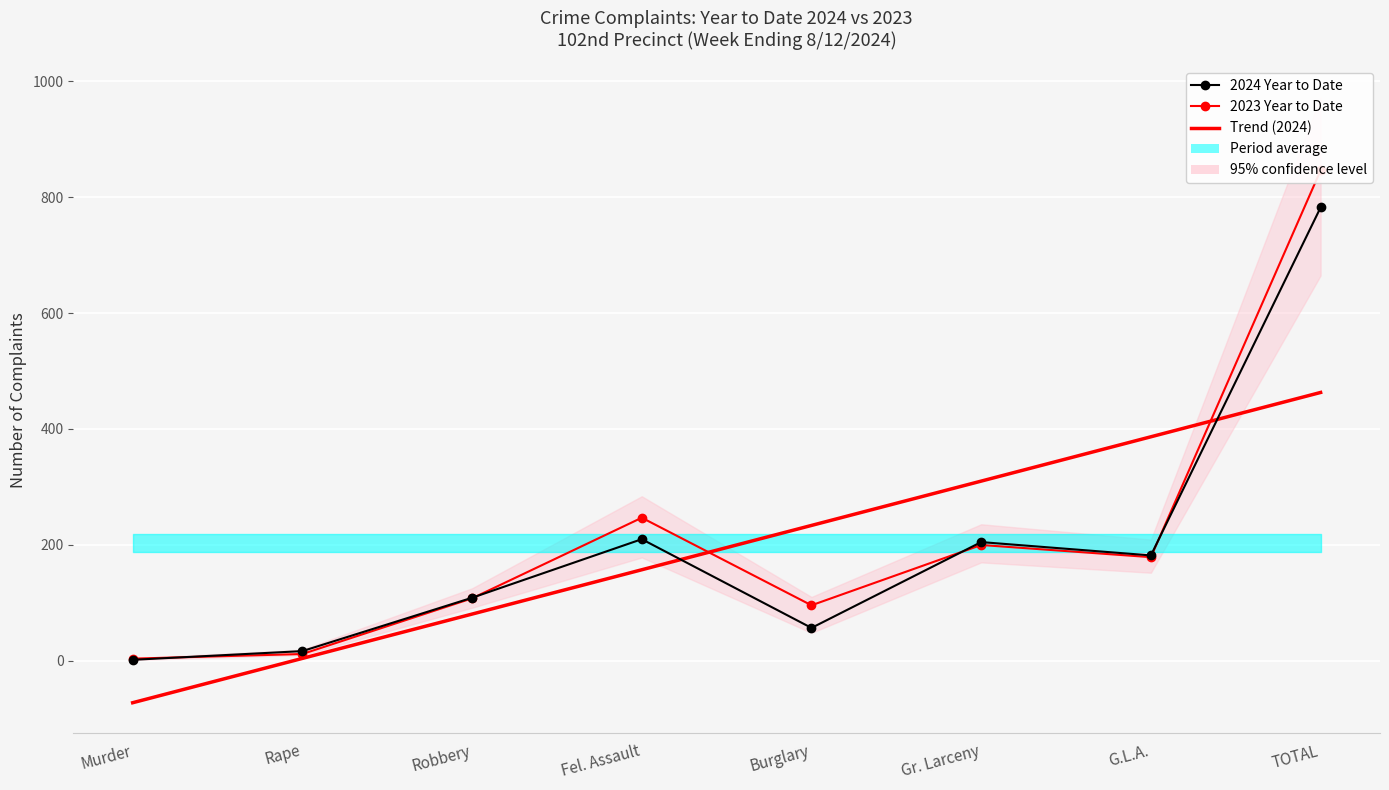

At which label does 2023 Year to Date first exceed 179?

Fel. Assault